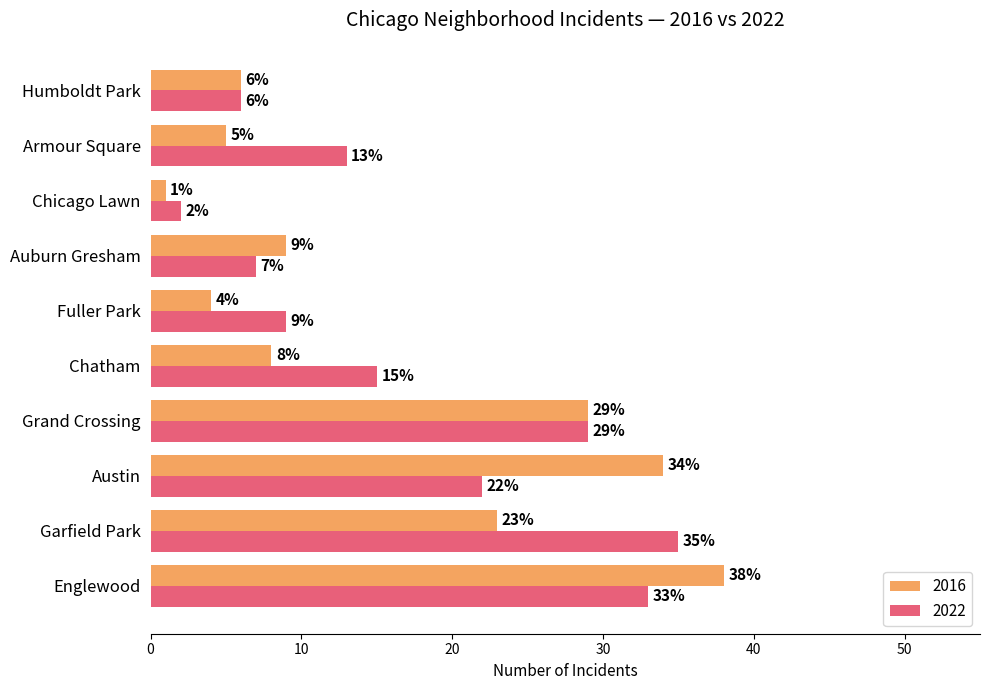

At which category is the sum across all series the highest?

Englewood